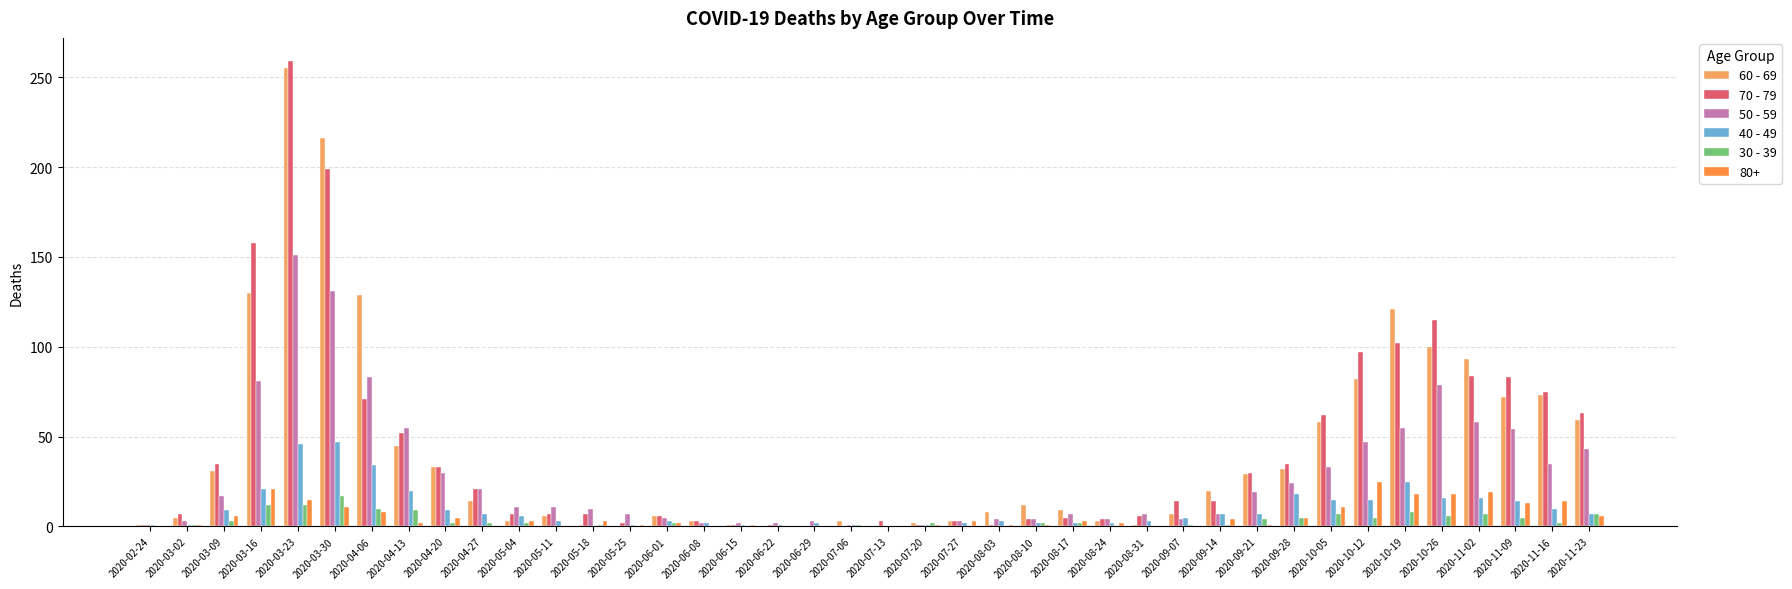

True or false: 60 - 69 has a value of 19 at 2020-09-21.

False